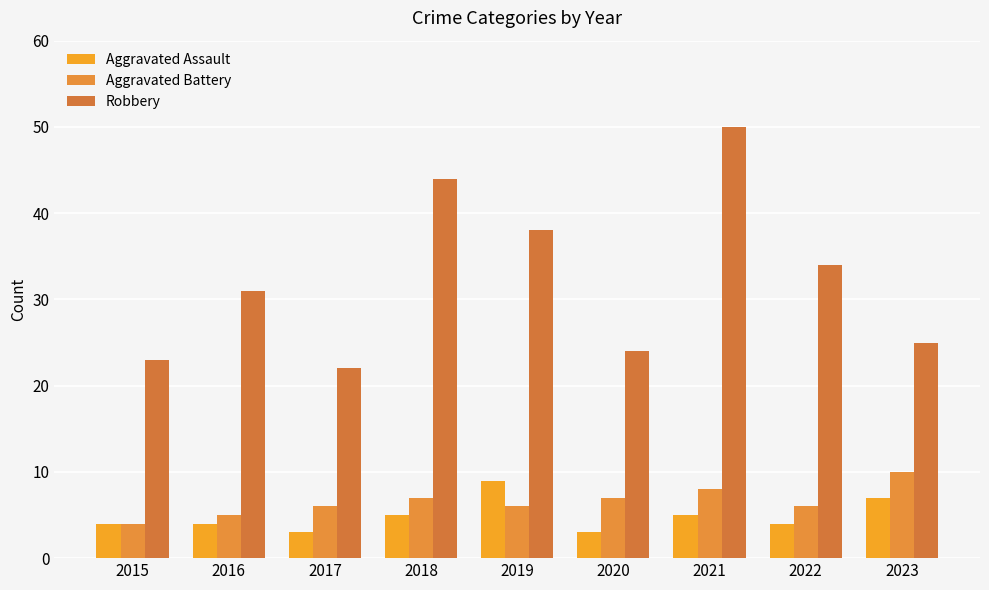

What is the maximum value for Robbery?

50